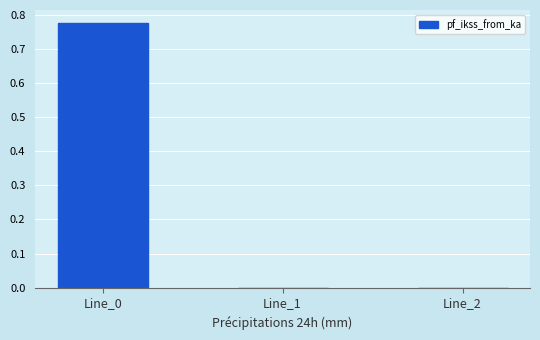

True or false: the data shows 1.1 at Line_0.

False